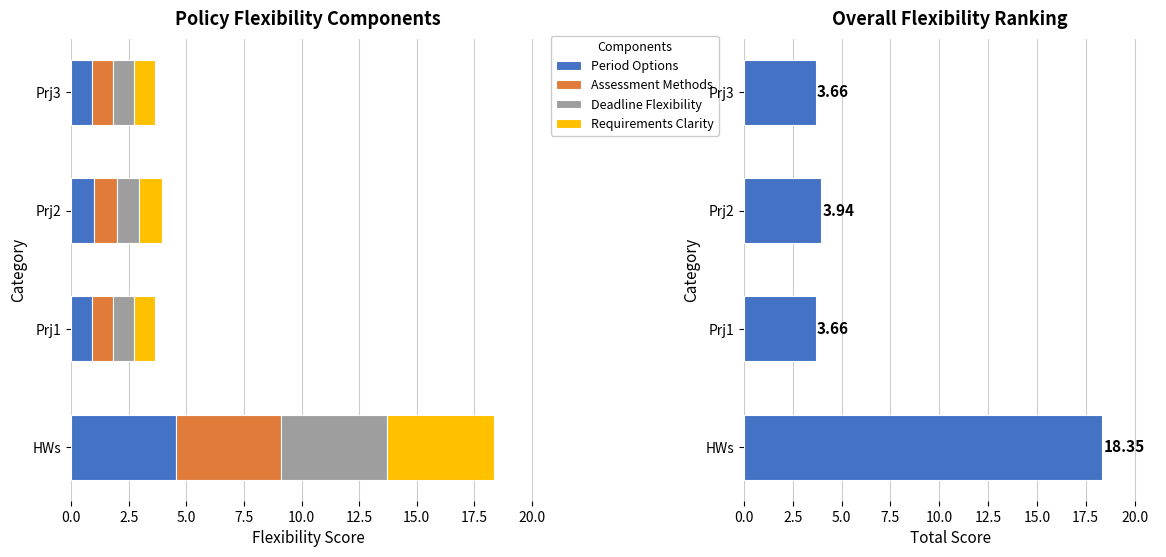

What is the sum of the Period Options values at HWs and Prj1?

5.5